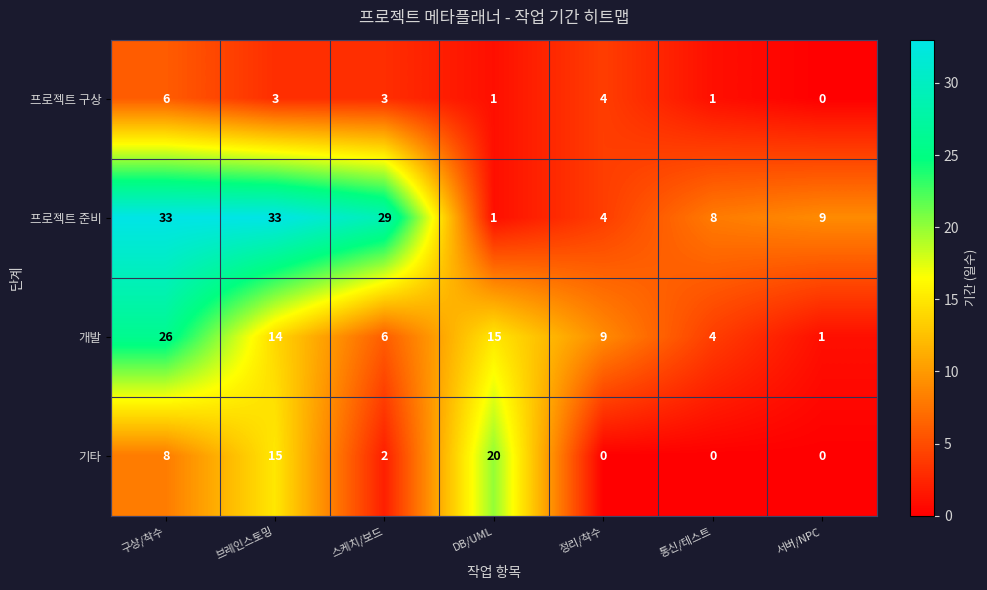

At how many categories does at least one series exceed 19?

4